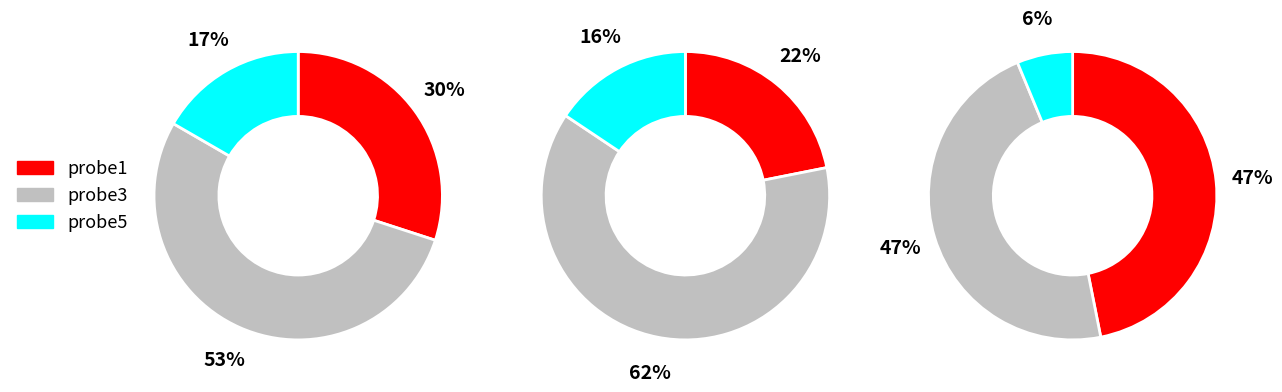

Does any single category account for the majority?

No